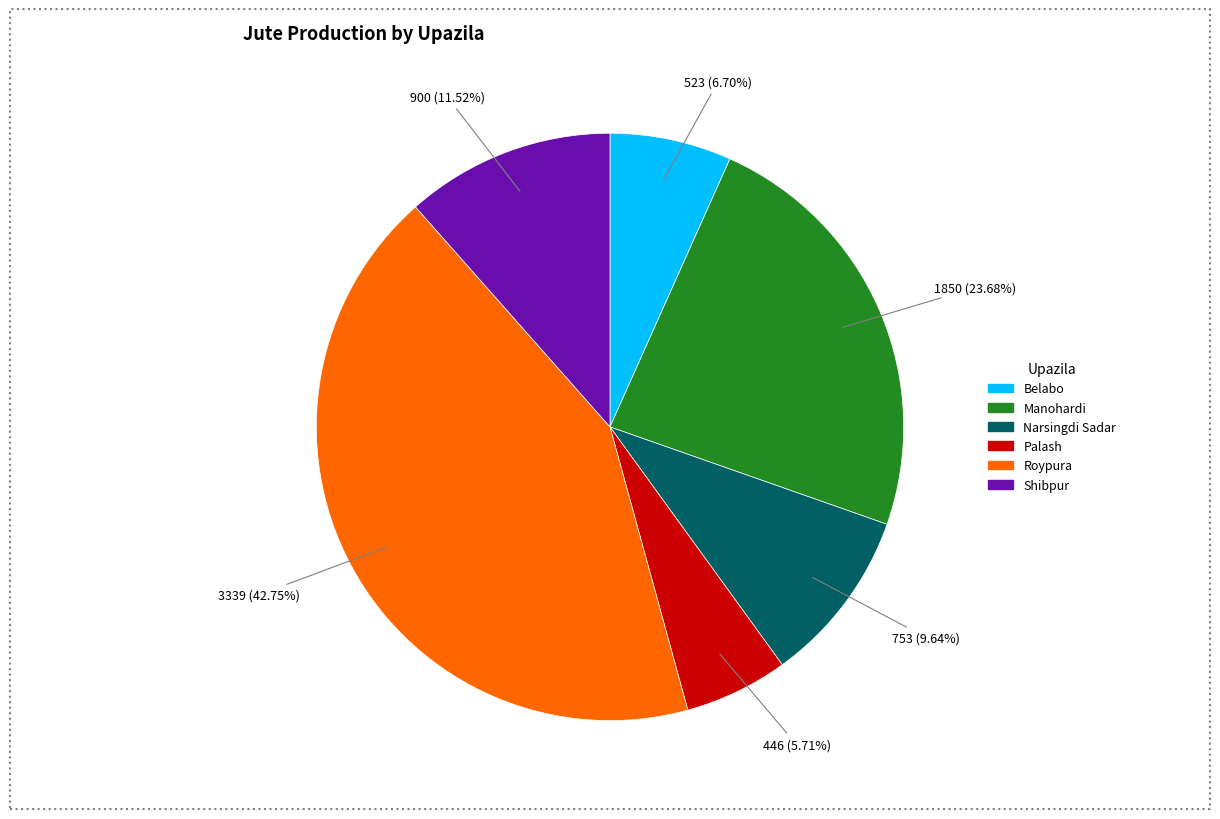

Is it true that Palash is 6% of the pie?

True